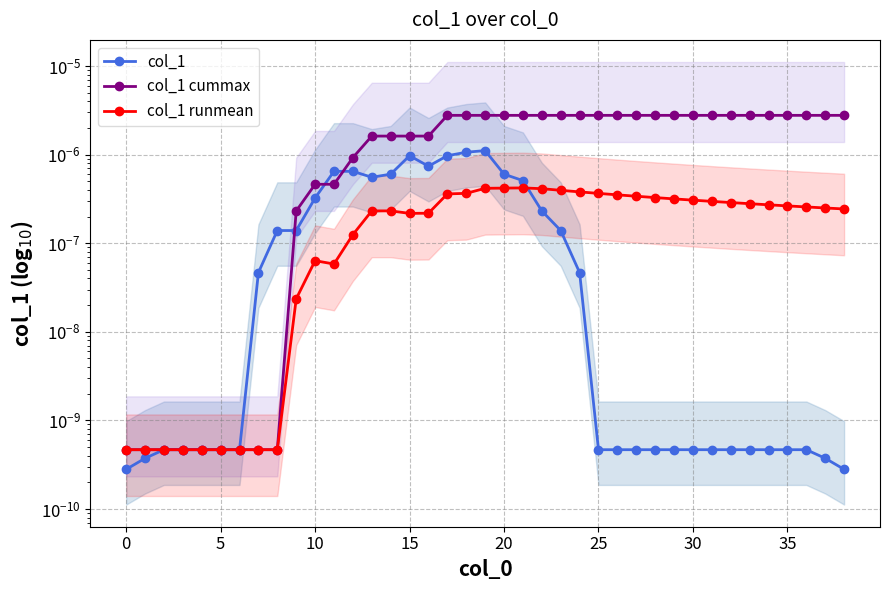

List the series in order of their peak value, highest first.

col_1 cummax, col_1, col_1 runmean